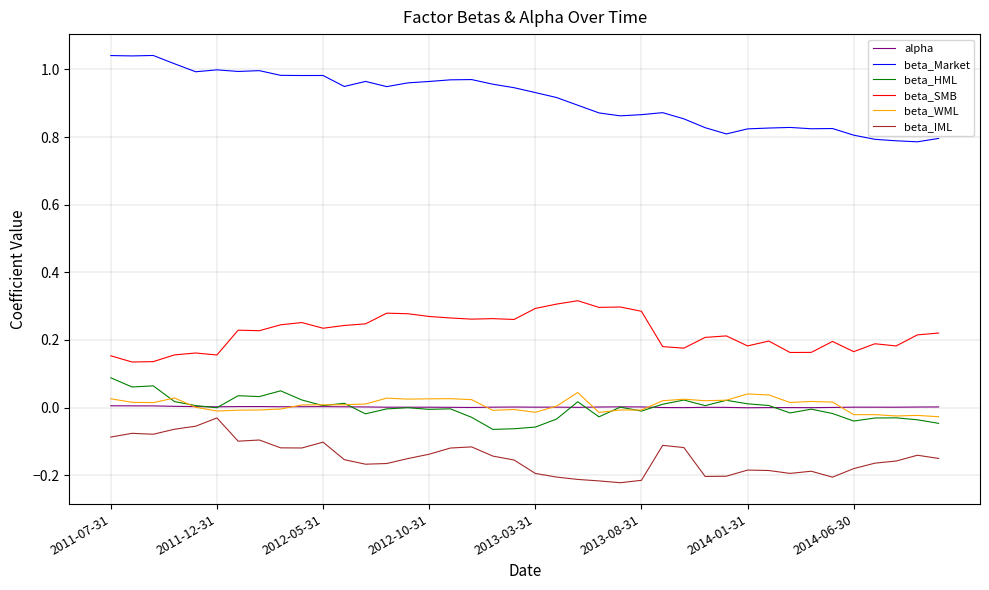

Which series has the widest spread of values?

beta_Market